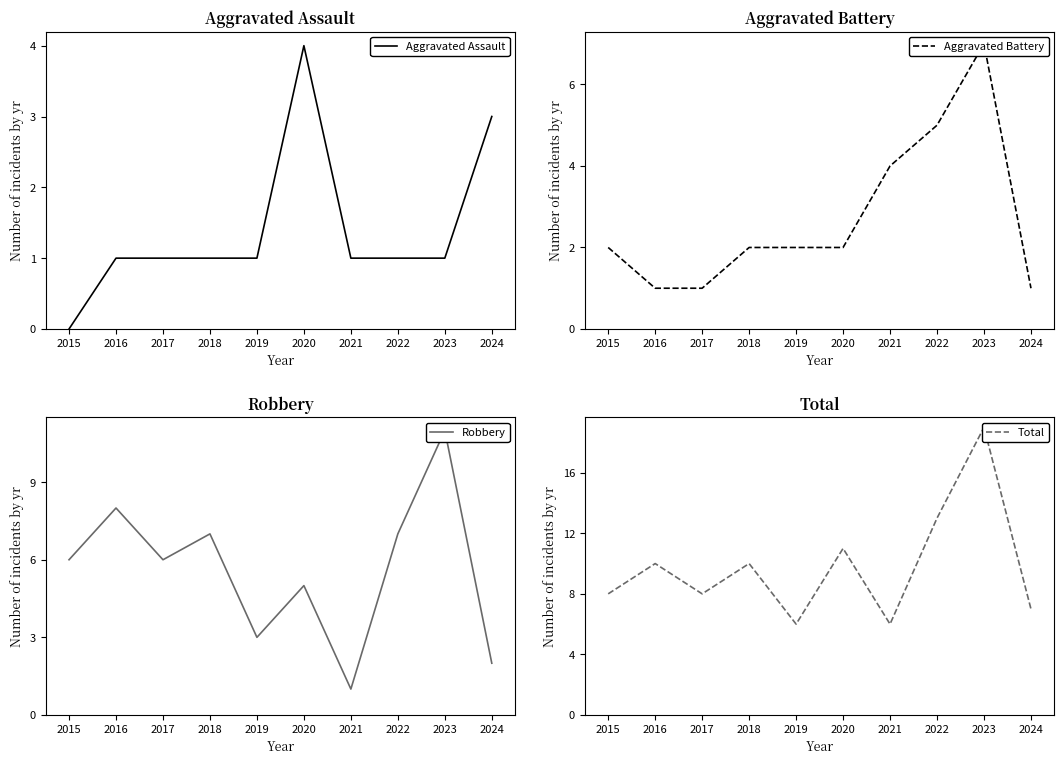

True or false: Aggravated Assault has a value of 0 at 2016.

False